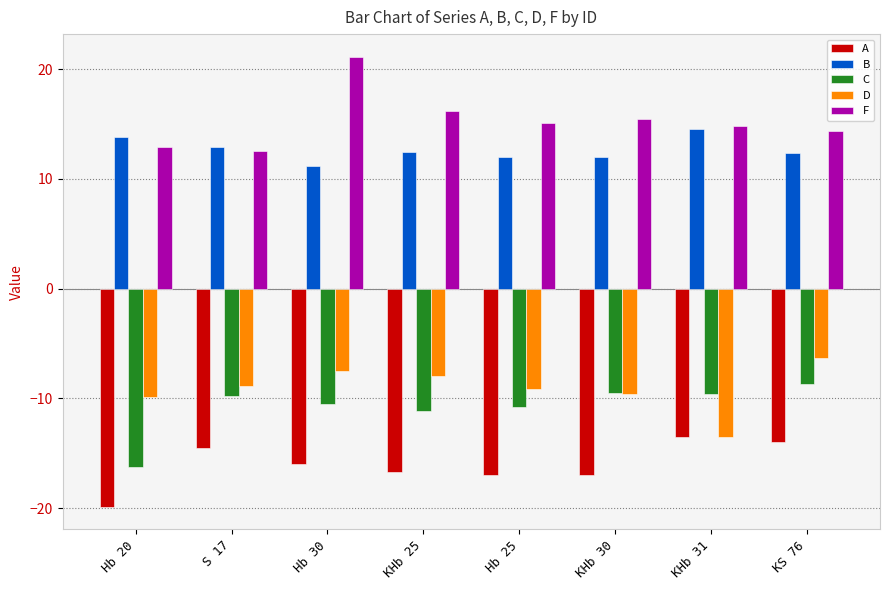

What is the sum of the C values at Hb 30 and Hb 20?

-26.8